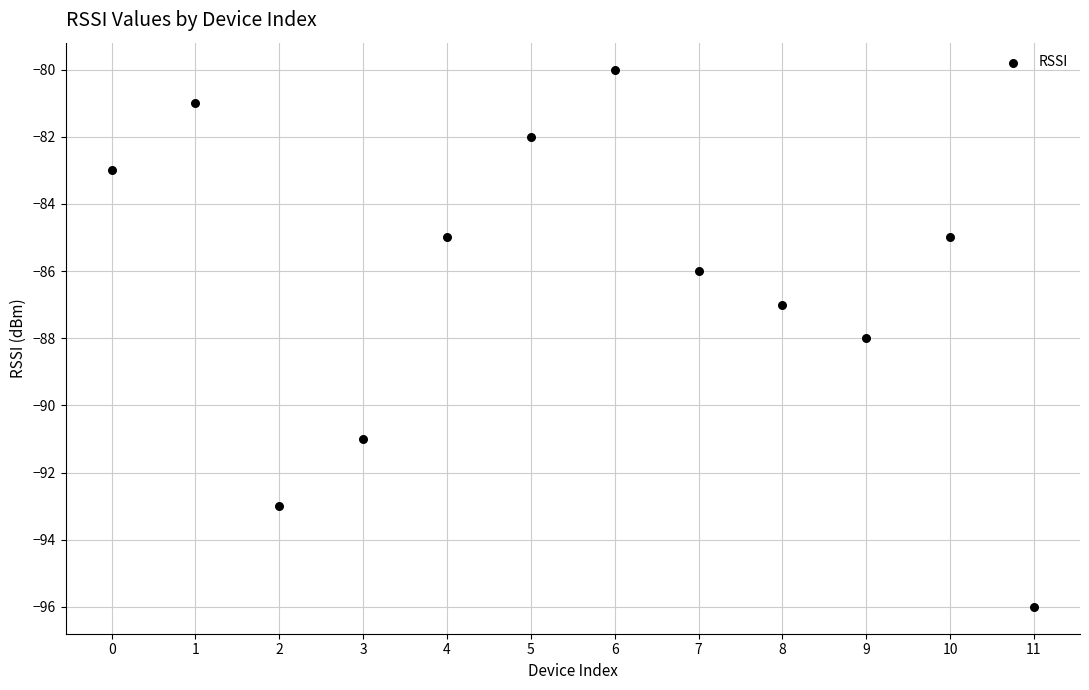

What is the range of Y values (max minus min)?

16